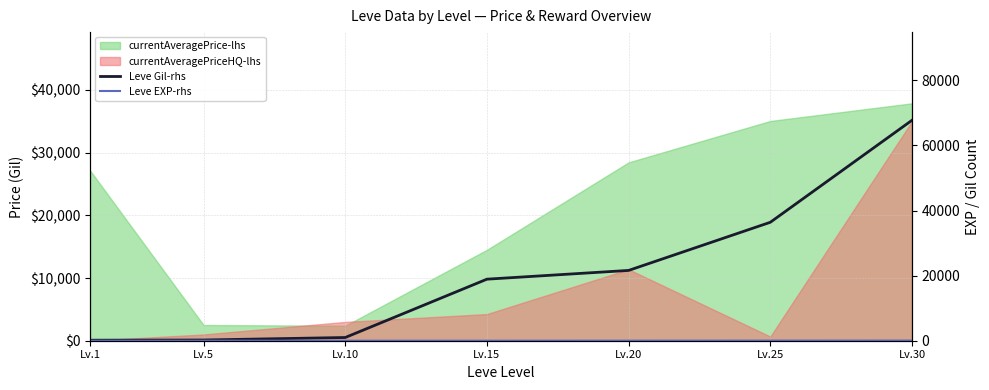

At which label does Leve Gil-rhs reach its peak?

Lv.30